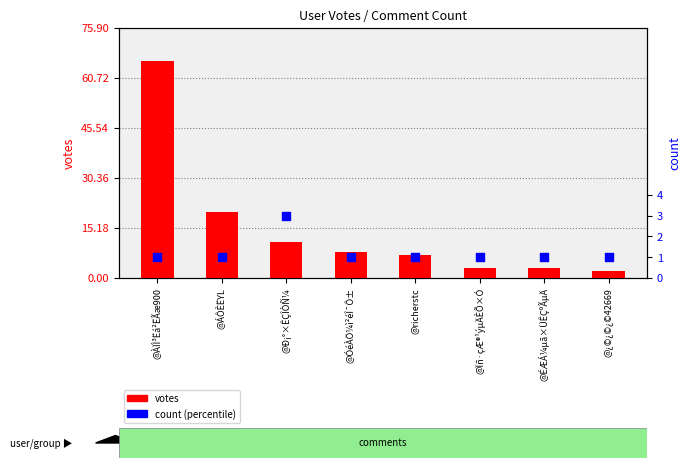

What is the total value across all series at @¿©¿©¿©42669?

3